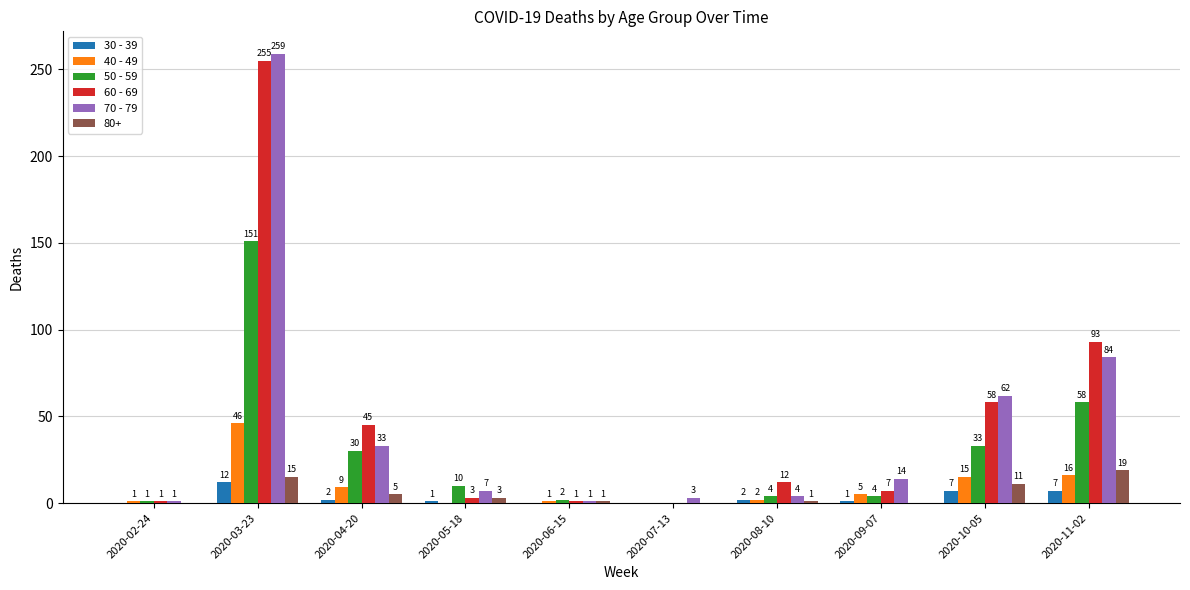

Is the value of 40 - 49 at 2020-09-07 greater than the value of 60 - 69 at 2020-05-18?

Yes